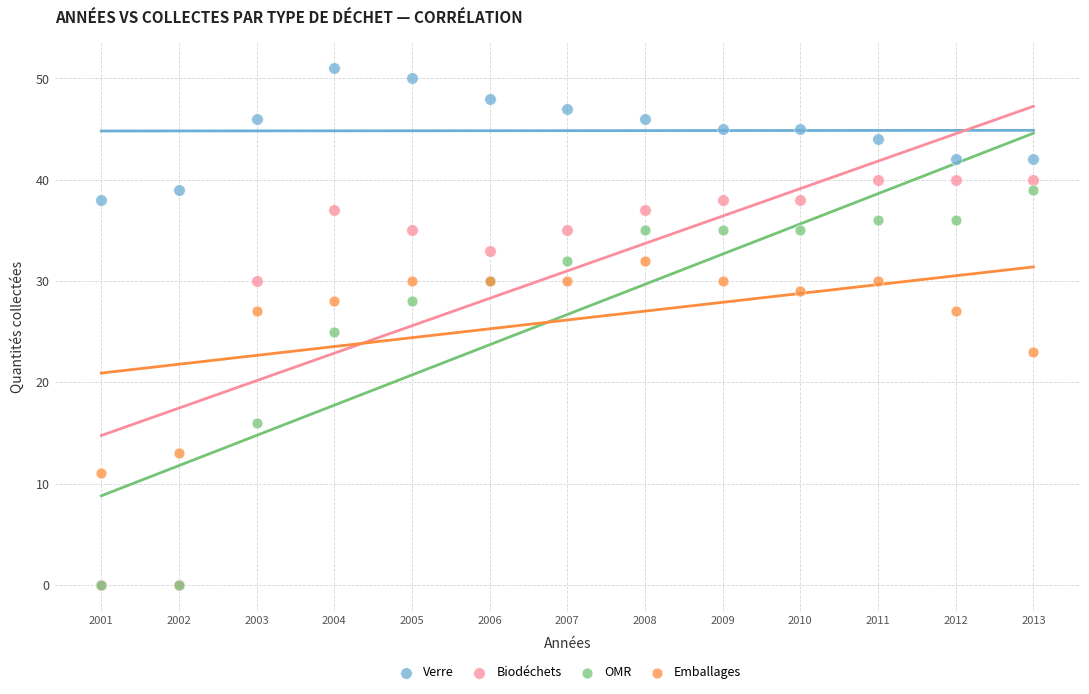

In the OMR series, what Y value is closest to 19?

16